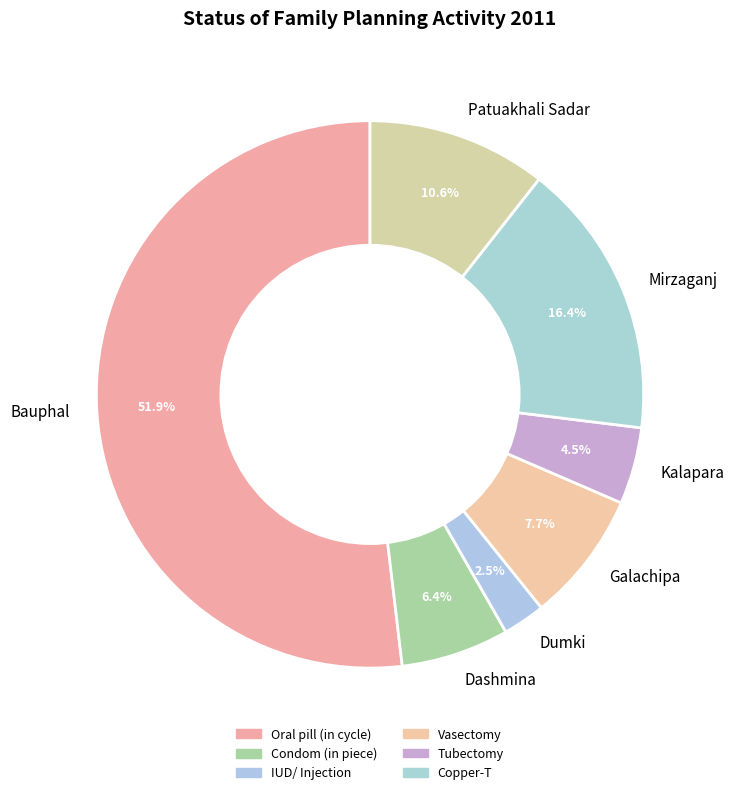

Combined, what portion of the pie is Galachipa and Patuakhali Sadar?

18.3%